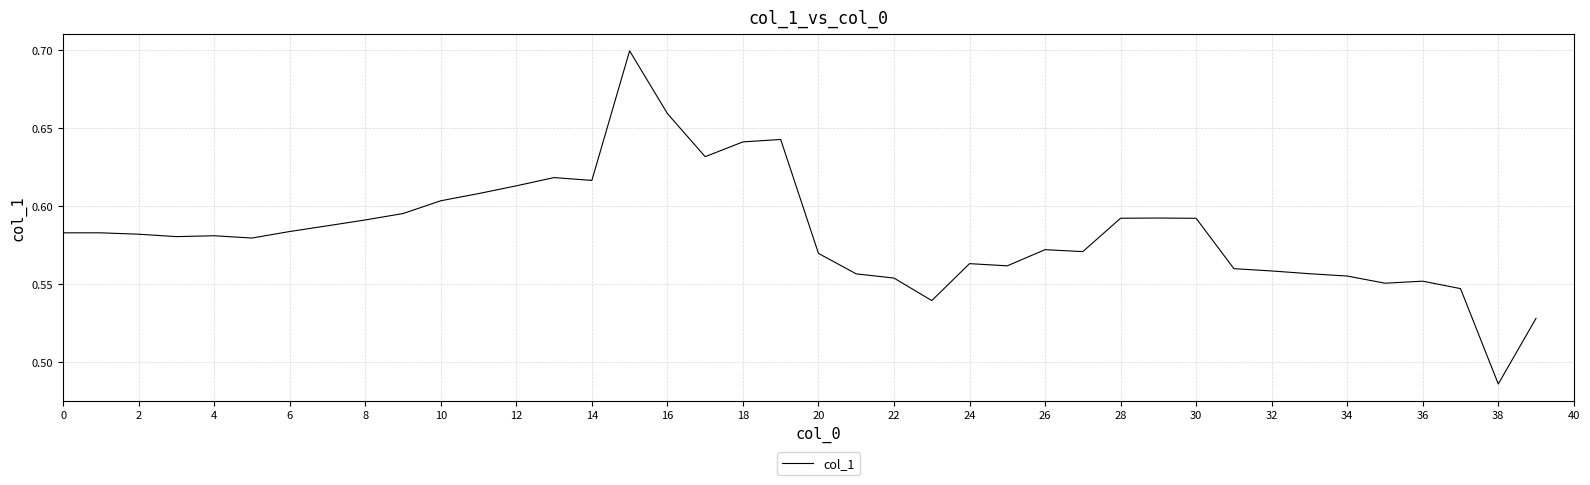

At which label is the value closest to 0?

38